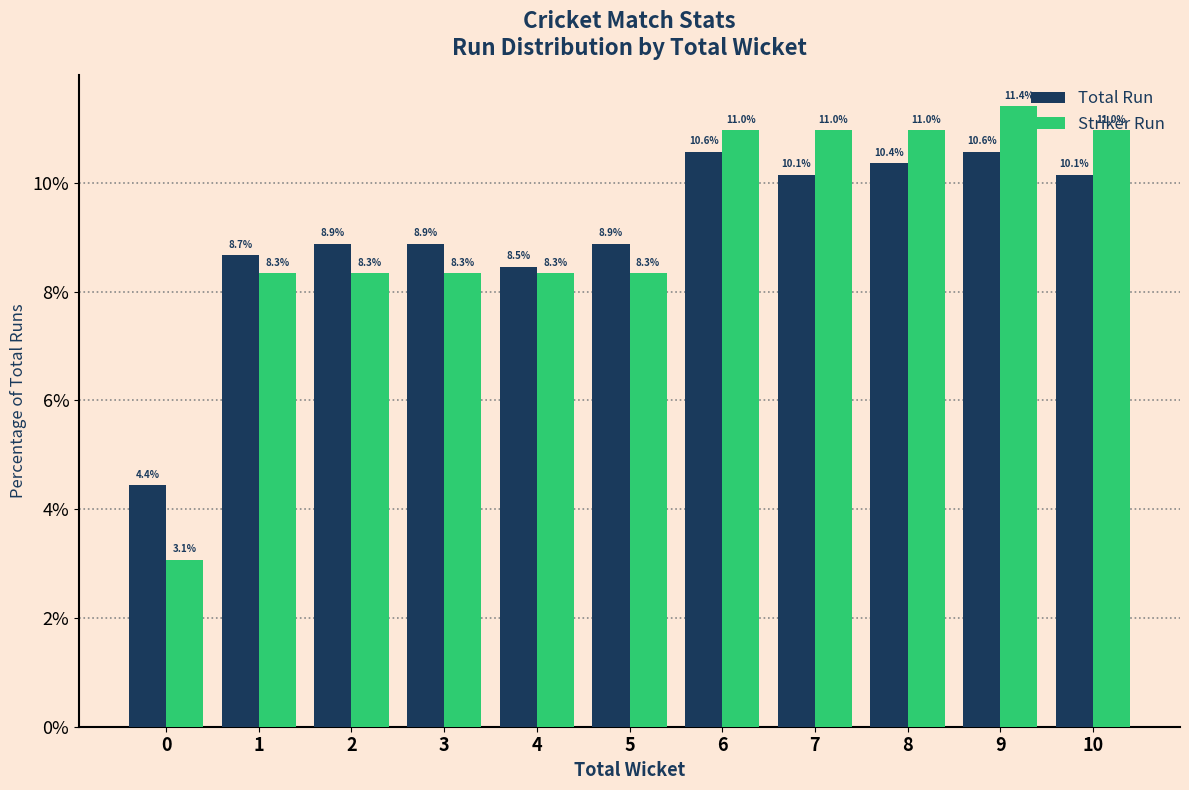

What are all the series names shown in the legend?

Total Run, Striker Run